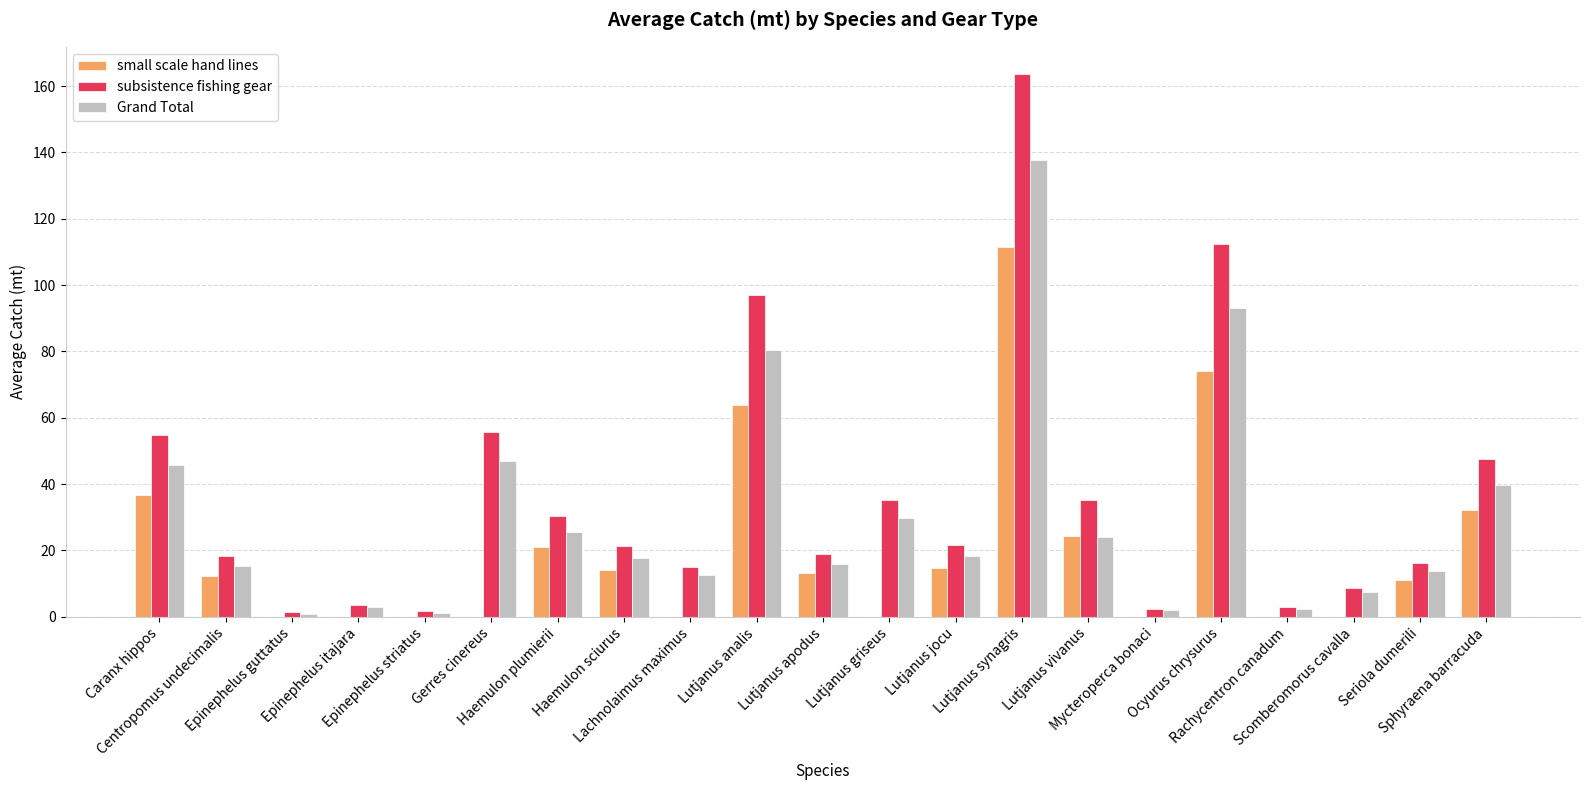

Where is Grand Total nearest to the value 69?

Lutjanus analis